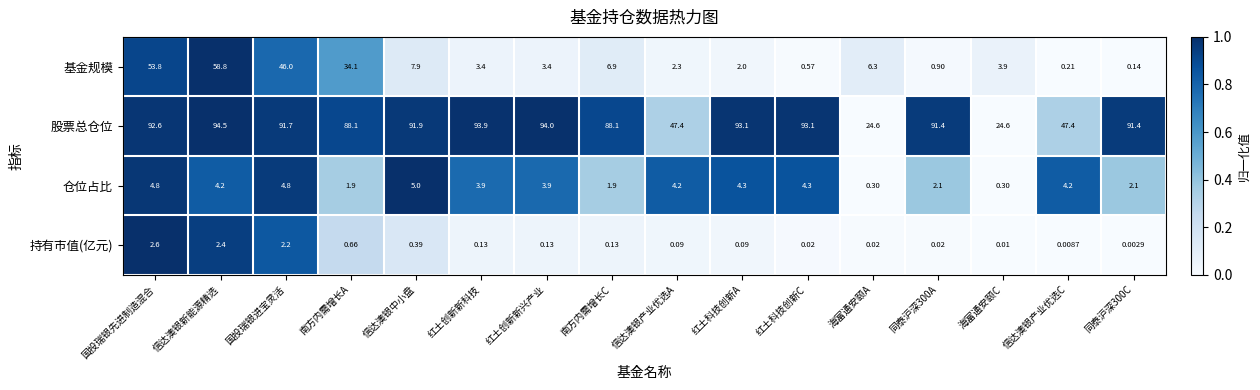

At which label is 基金规模 closest to 29?

南方内需增长A